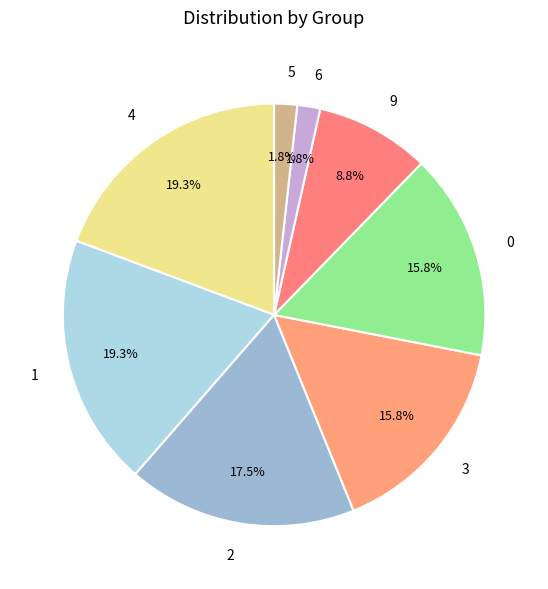

To the nearest percent, what is the combined percentage of 0 and 2?

33%